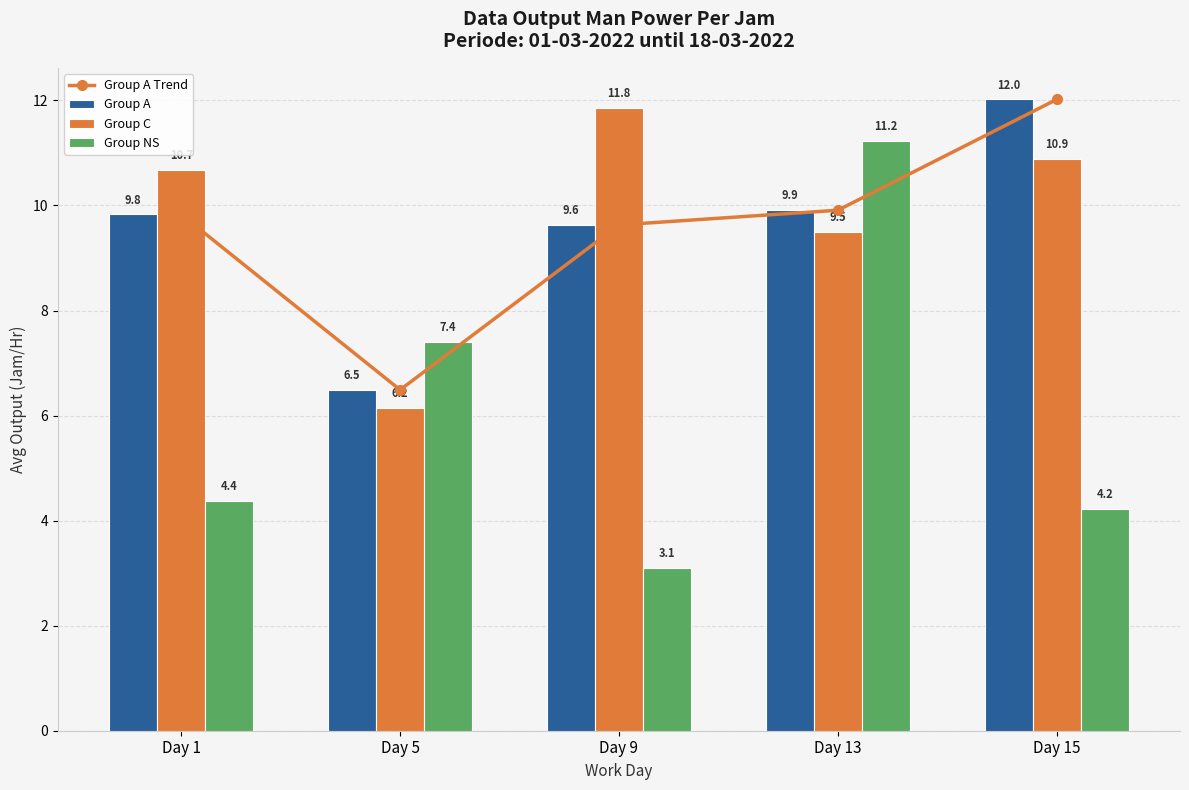

Which label corresponds to the largest value in the chart?

Day 15